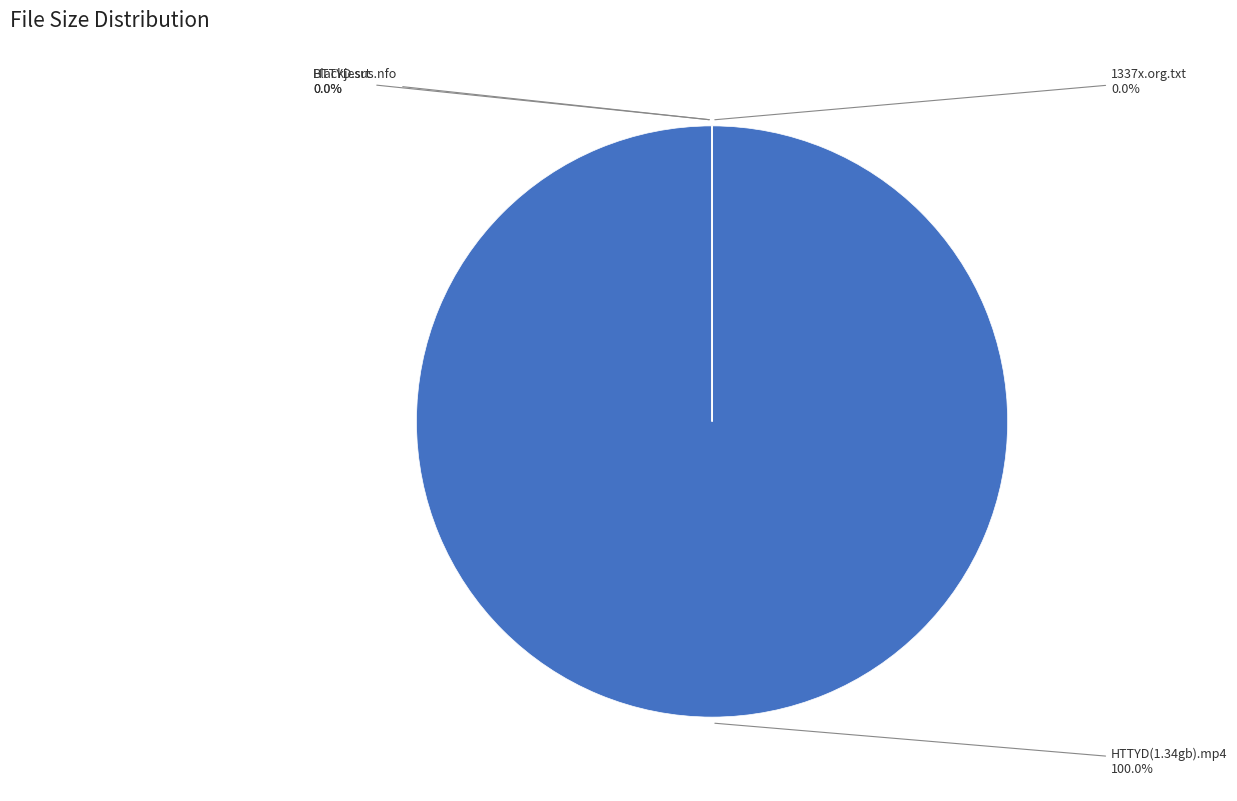

To the nearest percent, what is the average slice percentage?

25%